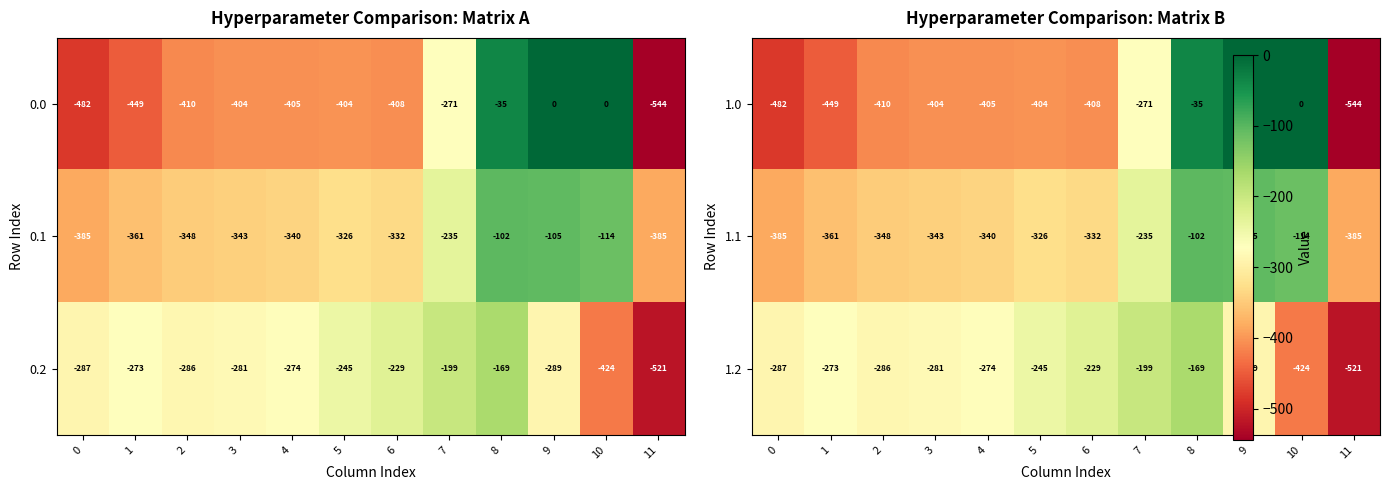

Which has a higher value, 9 or 8?

9